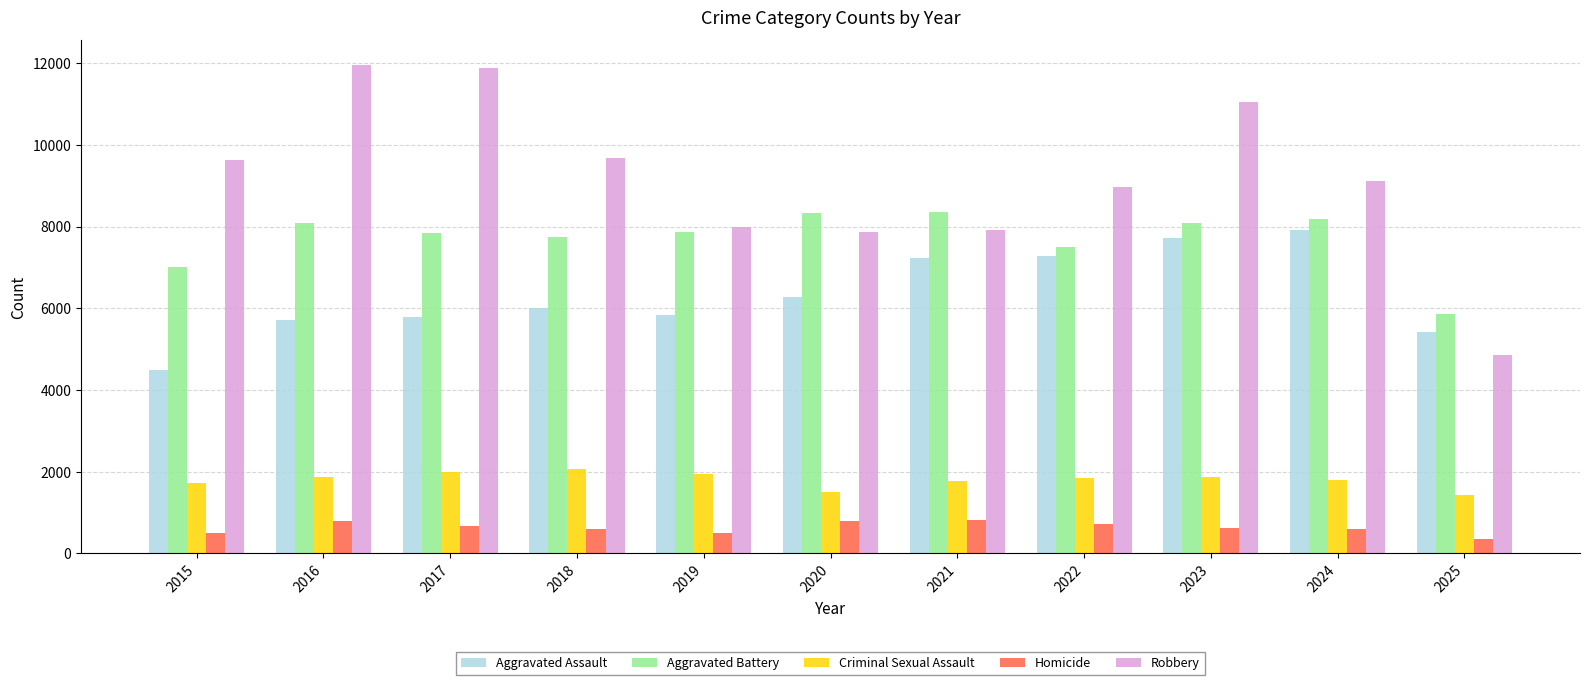

Is it true that Aggravated Assault equals 7914 at 2025?

False